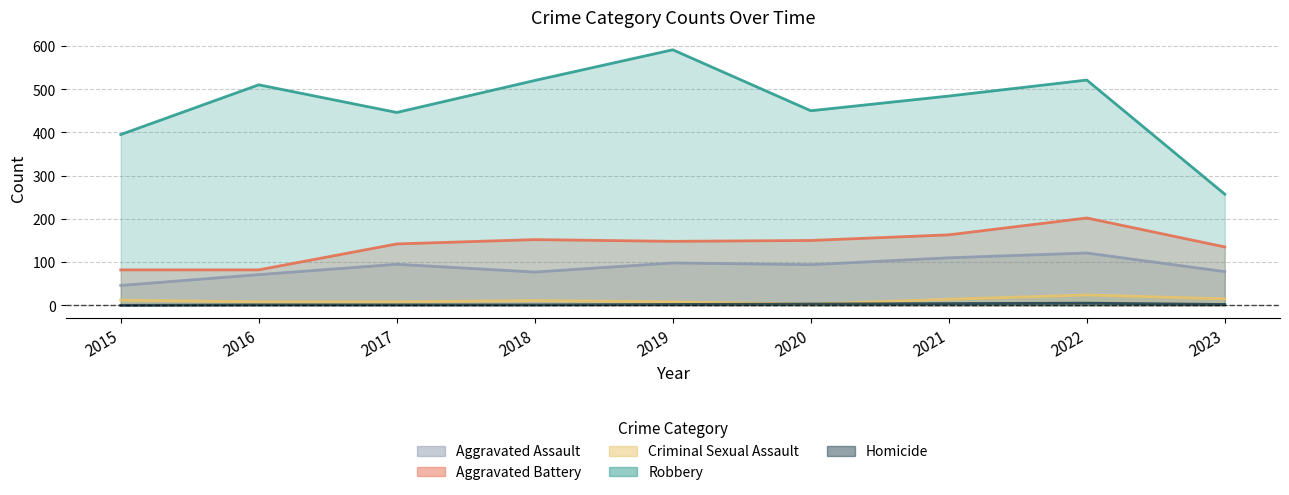

In Aggravated Battery, how many points are higher than both neighbors (excluding endpoints)?

2